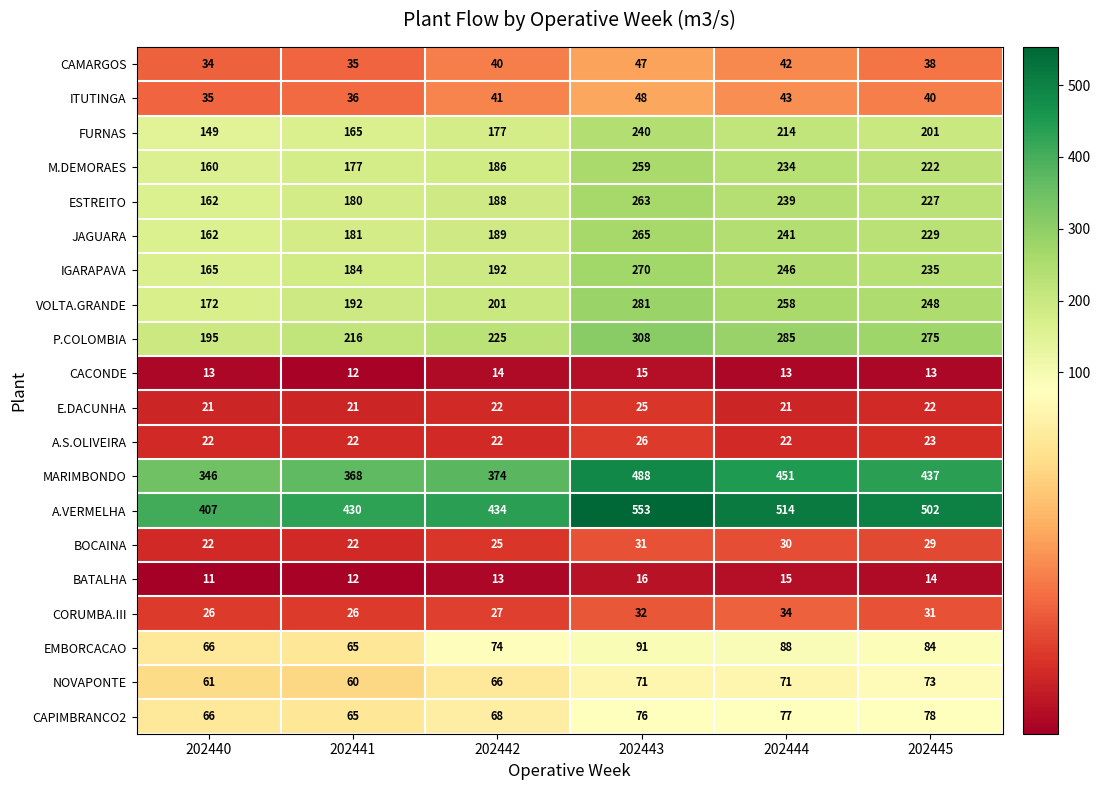

At which label is P.COLOMBIA closest to 251?

202445